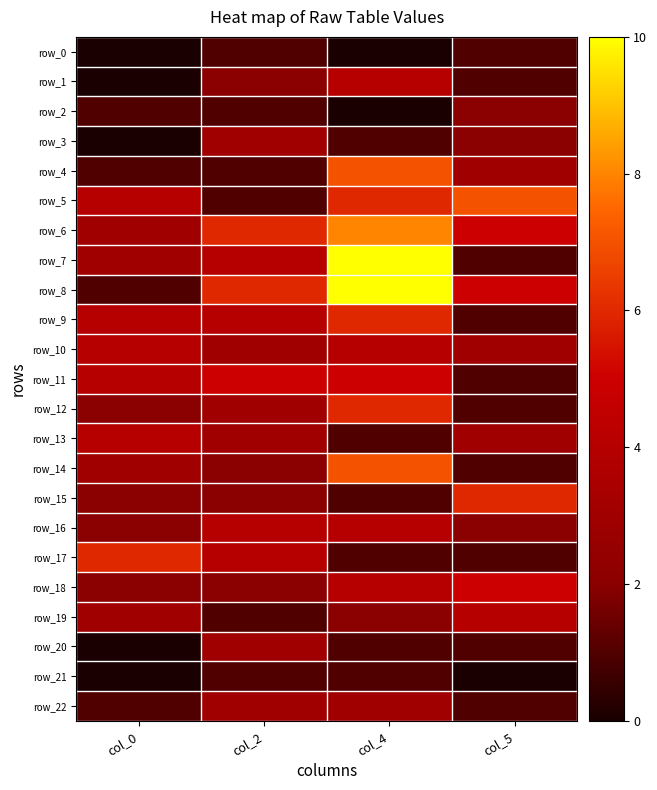

The row_15 series shows 2 at col_0. True or false?

True